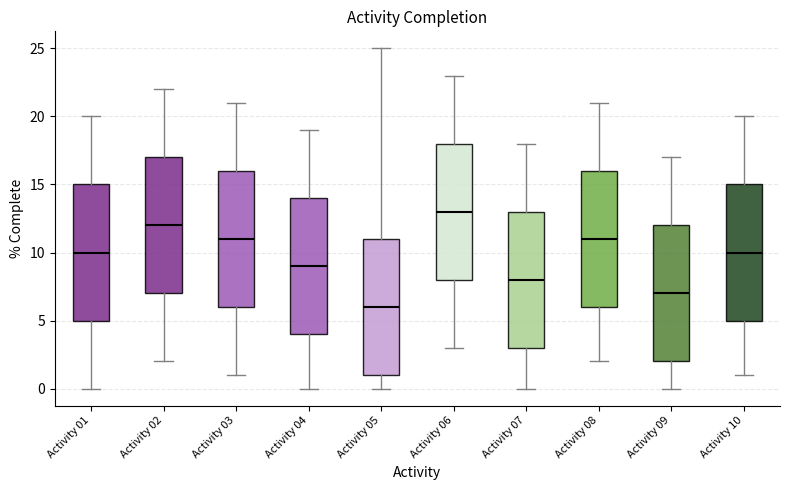

Where is the upper edge of the box for Activity 05 on the y-axis? The values are not printed on the chart, so give them approximately, as read against the axis.

11